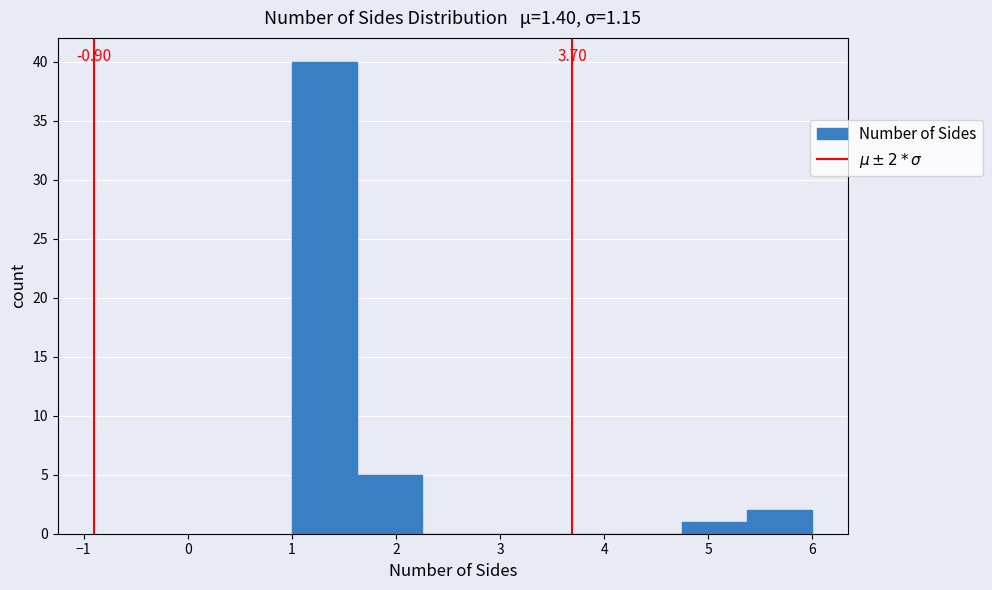

Which range on the x-axis has the tallest bar?

1.0 to 1.6